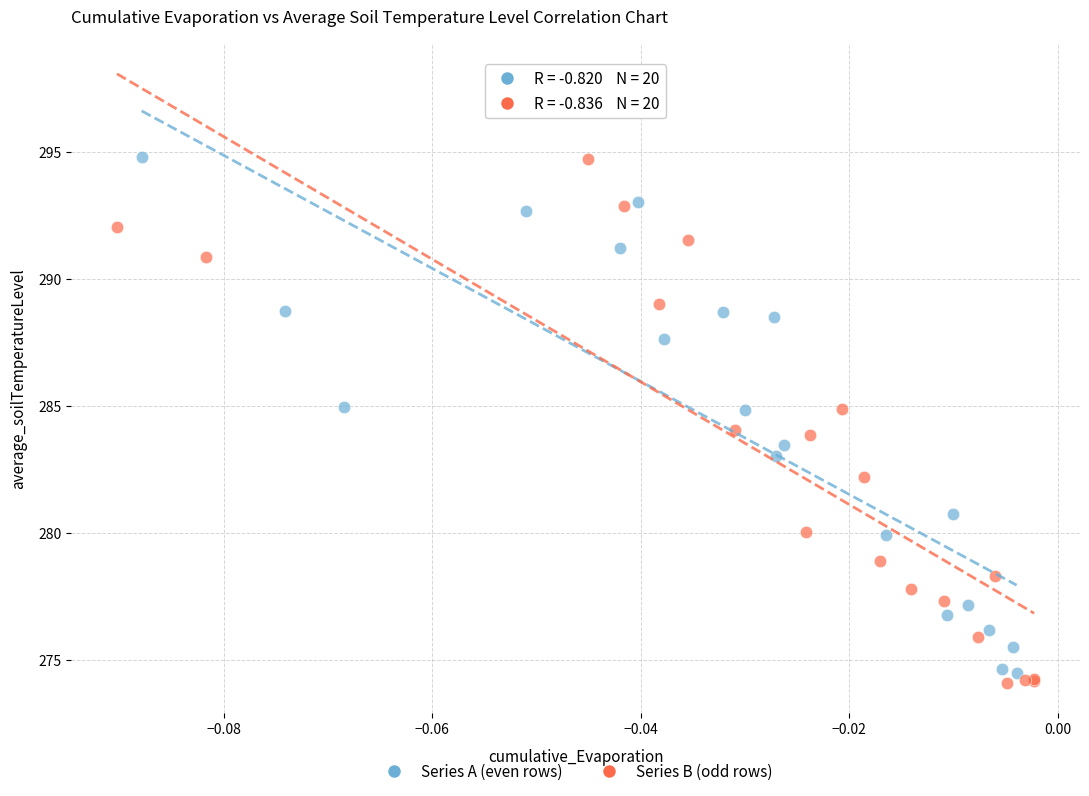

What are all the series names shown in the legend?

Series A (even rows), Series B (odd rows)